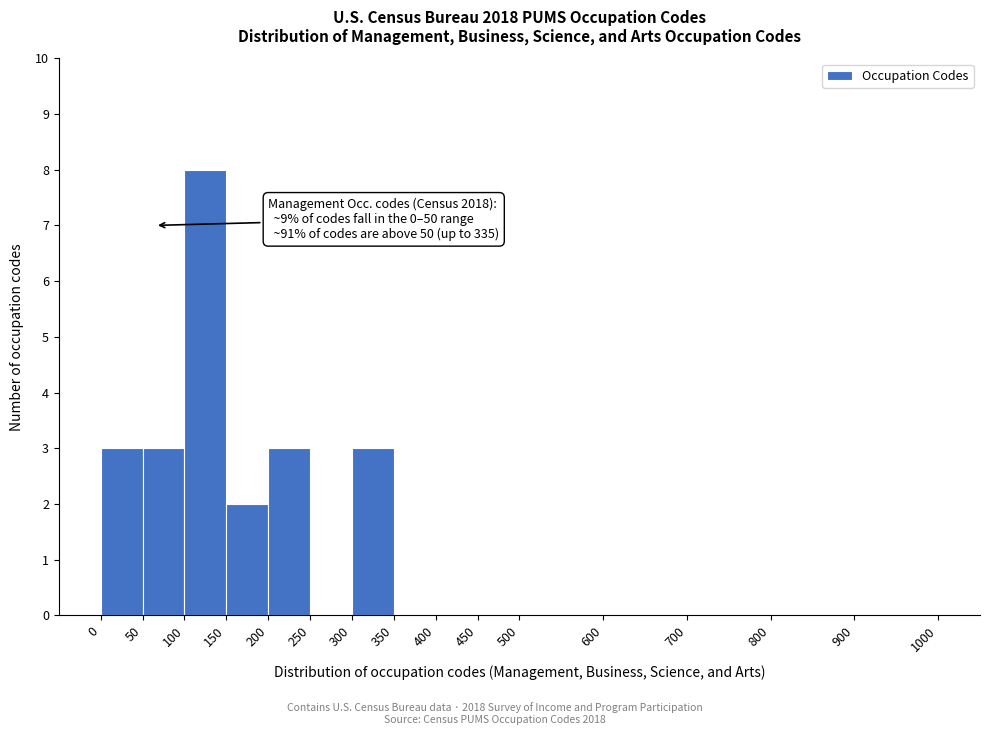

Over which range of the x-axis is the bar tallest?

100 to 150